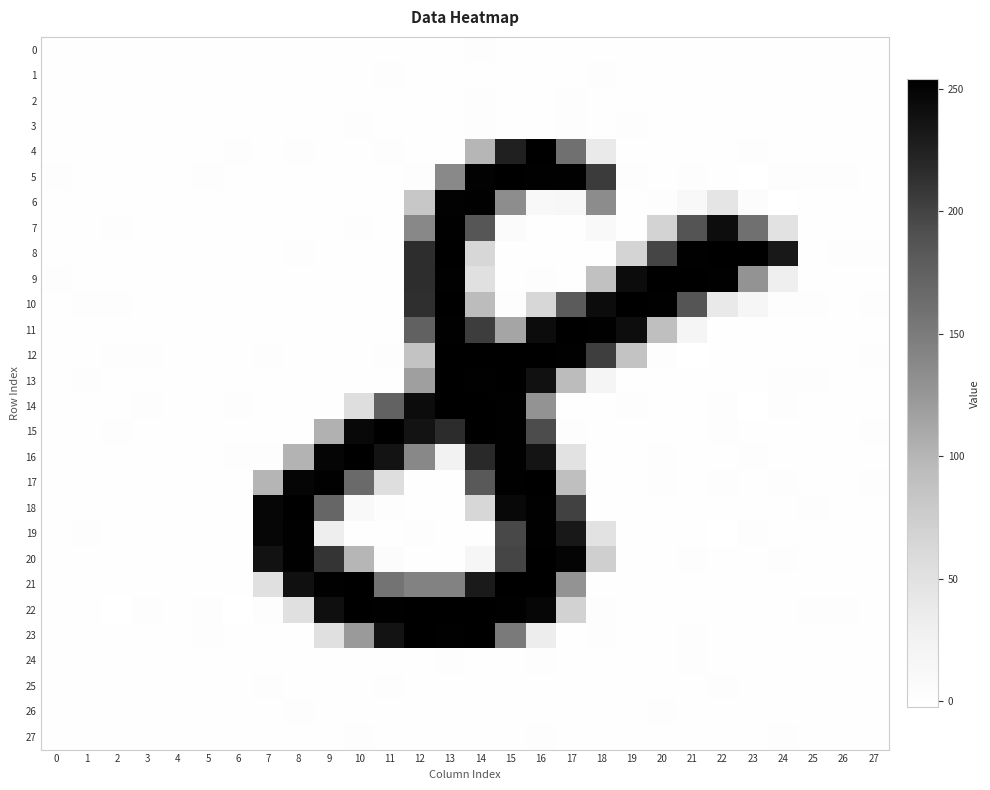

At which category does the chart reach its peak across all series?

13